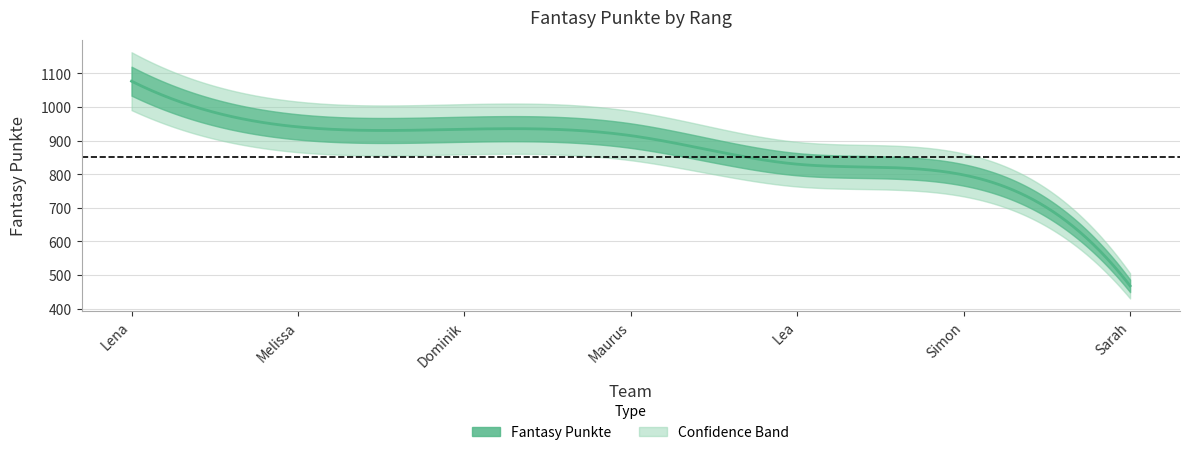

Reading right to left, list all the values displayed in this chart.

Sarah=468	Simon=798	Lea=830	Maurus=915	Dominik=934	Melissa=941	Lena=1077